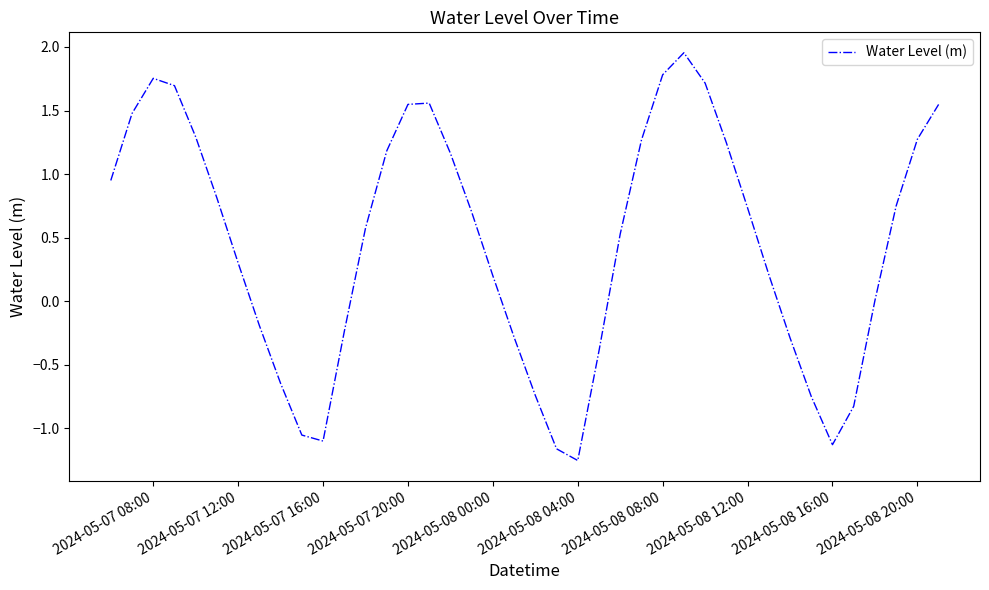

Does the chart have visible grid lines?

No